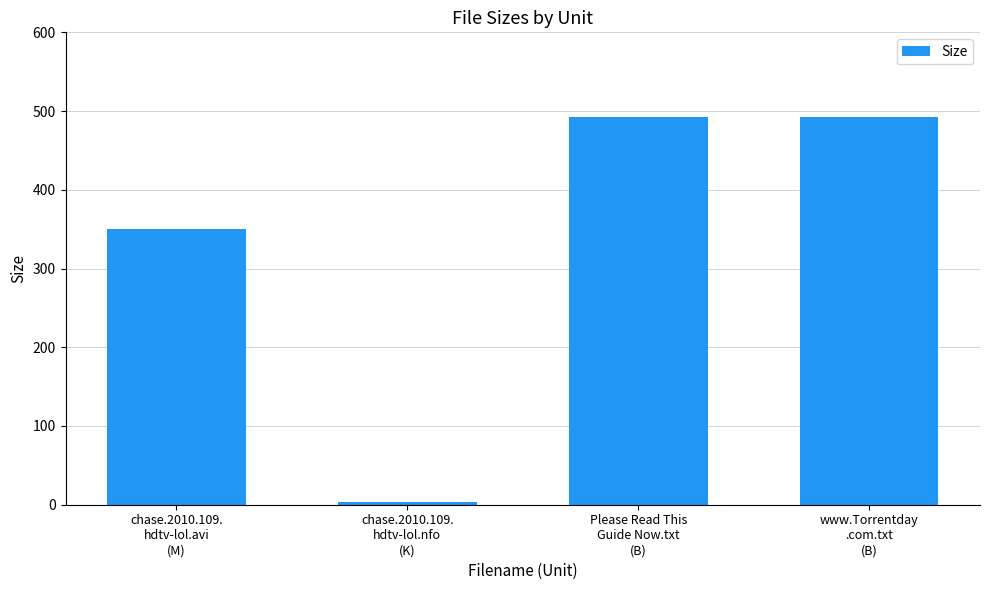

What is the average value?

334.9